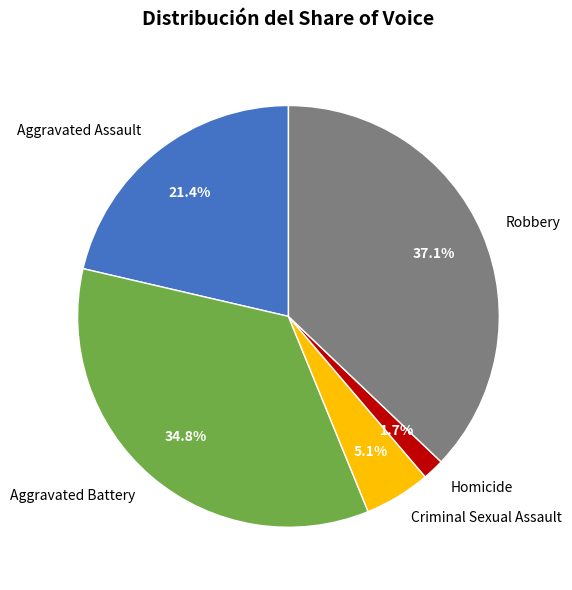

Rank the categories by value from lowest to highest.

Homicide, Criminal Sexual Assault, Aggravated Assault, Aggravated Battery, Robbery